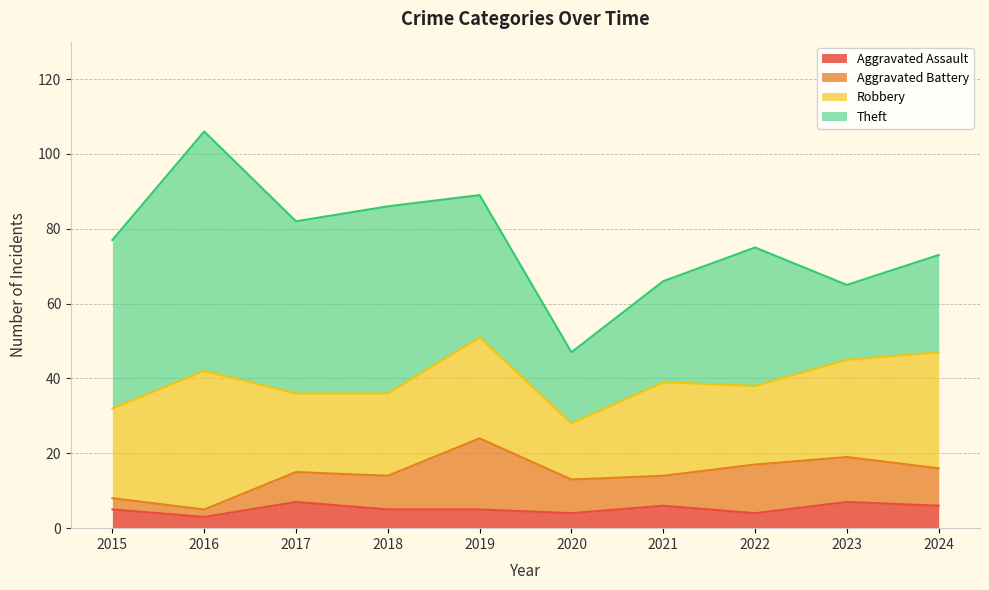

Which series has the largest total across all categories?

Theft